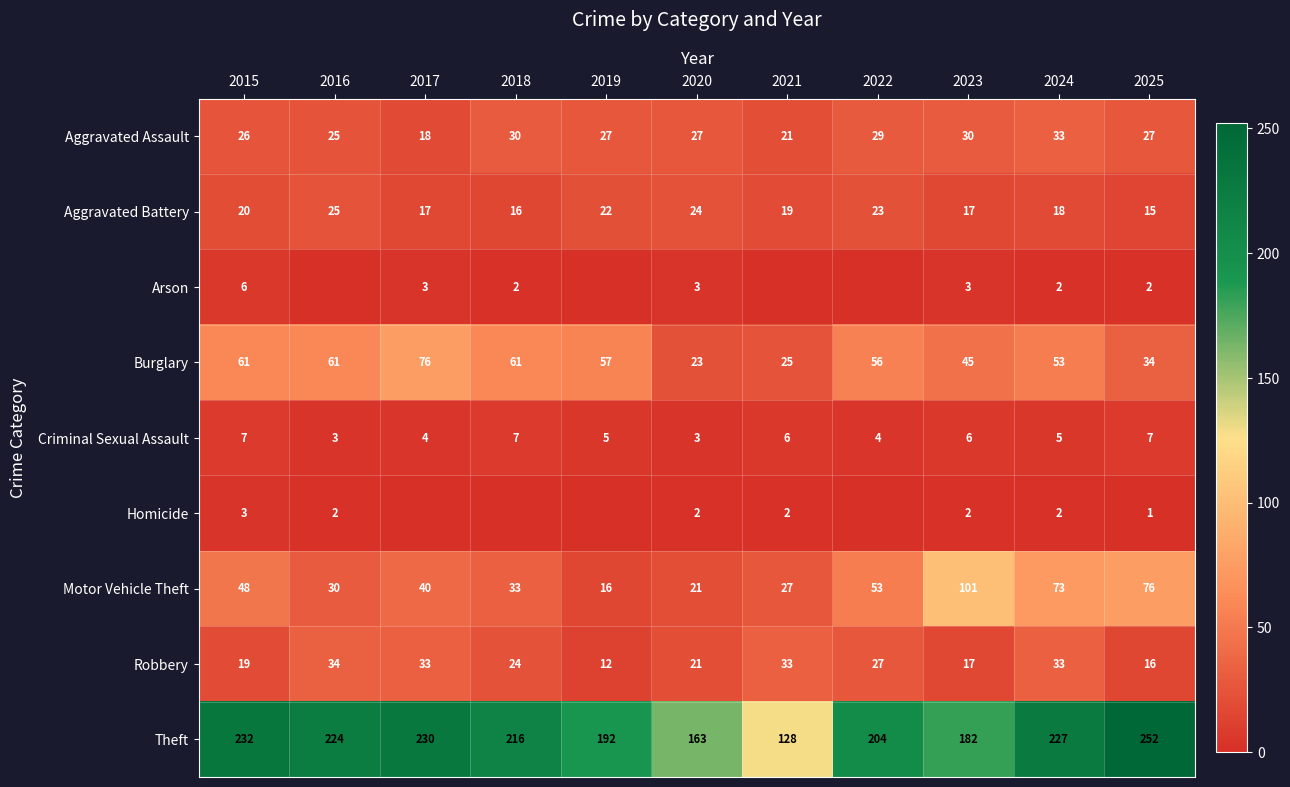

Is the value of Arson at 2025 greater than the value of Aggravated Battery at 2024?

No